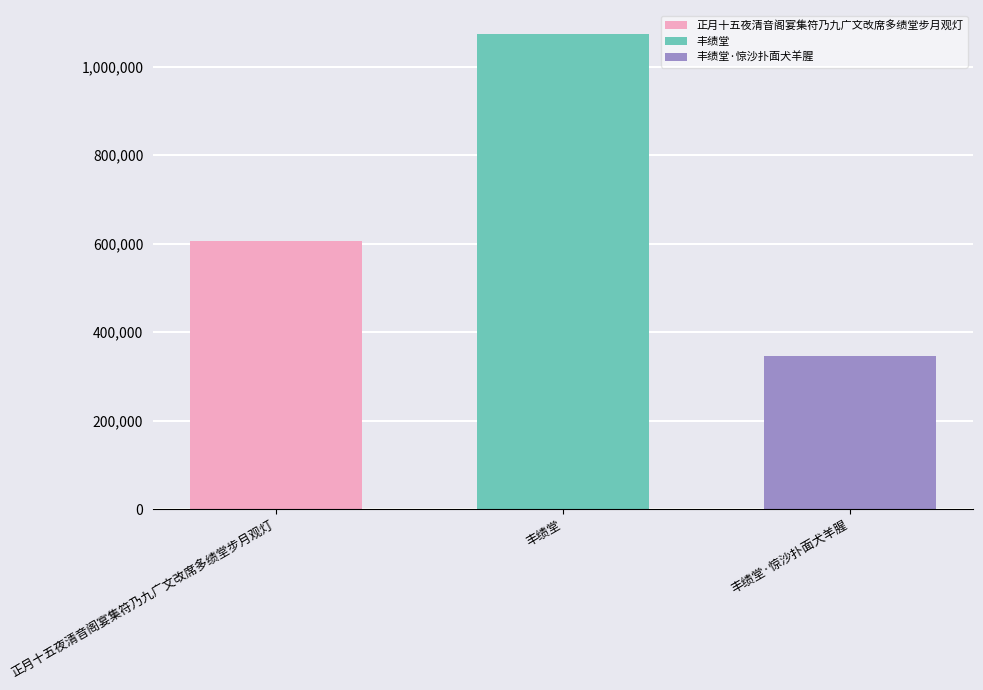

List the series in order of their peak value, lowest first.

丰绩堂·惊沙扑面犬羊腥, 正月十五夜清音阁宴集符乃九广文改席多绩堂步月观灯, 丰绩堂